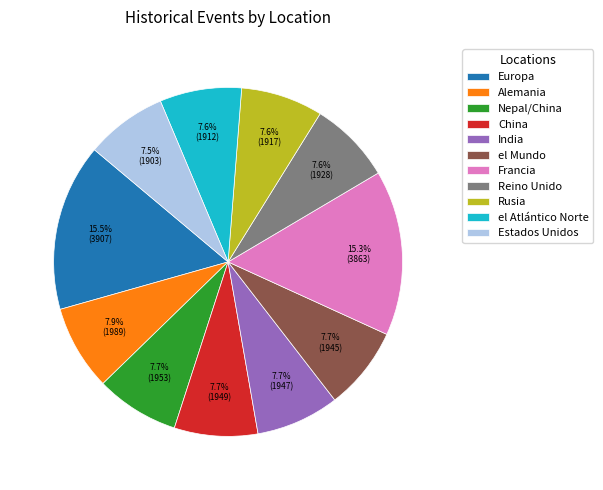

Is it true that el Atlántico Norte is 15% of the pie?

False